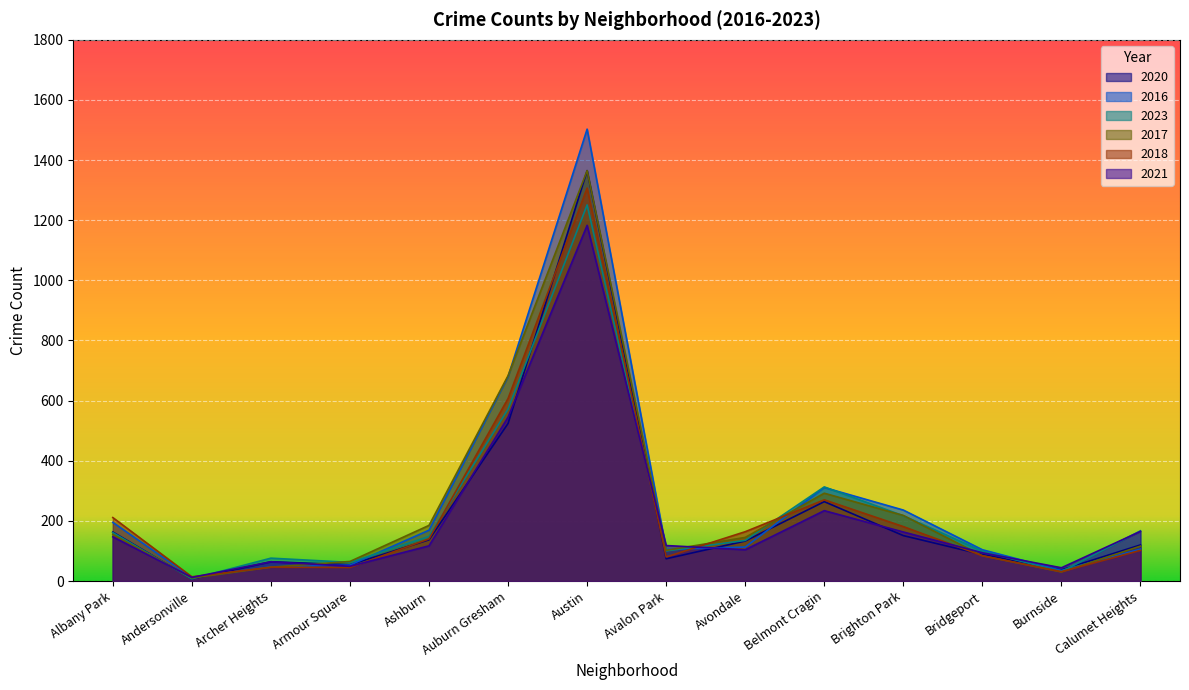

Rank the series at Armour Square from lowest to highest value.

2018, 2021, 2016, 2020, 2023, 2017